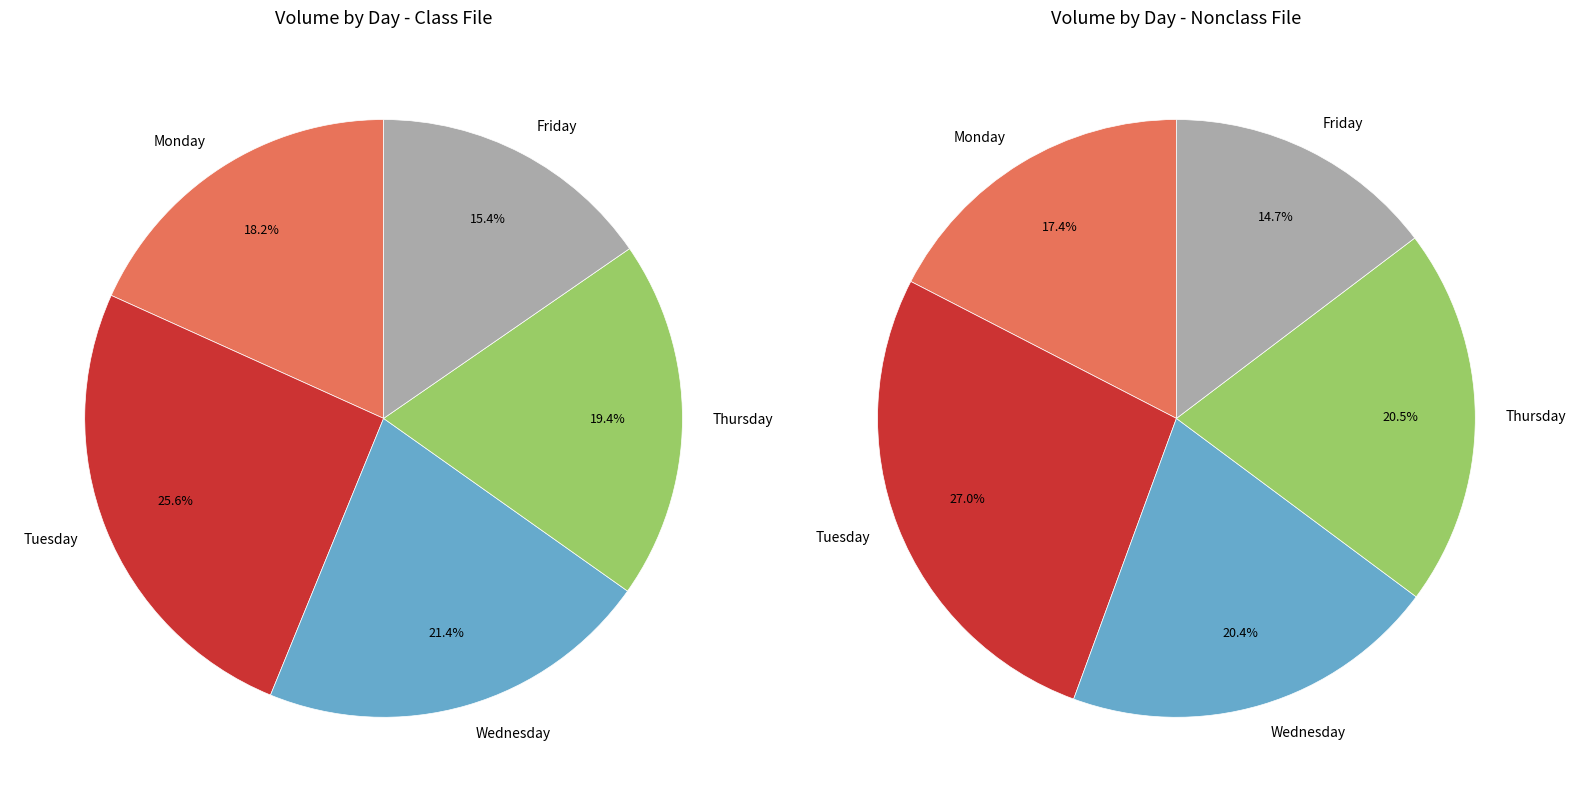

To the nearest percent, what is the average slice percentage?

20%